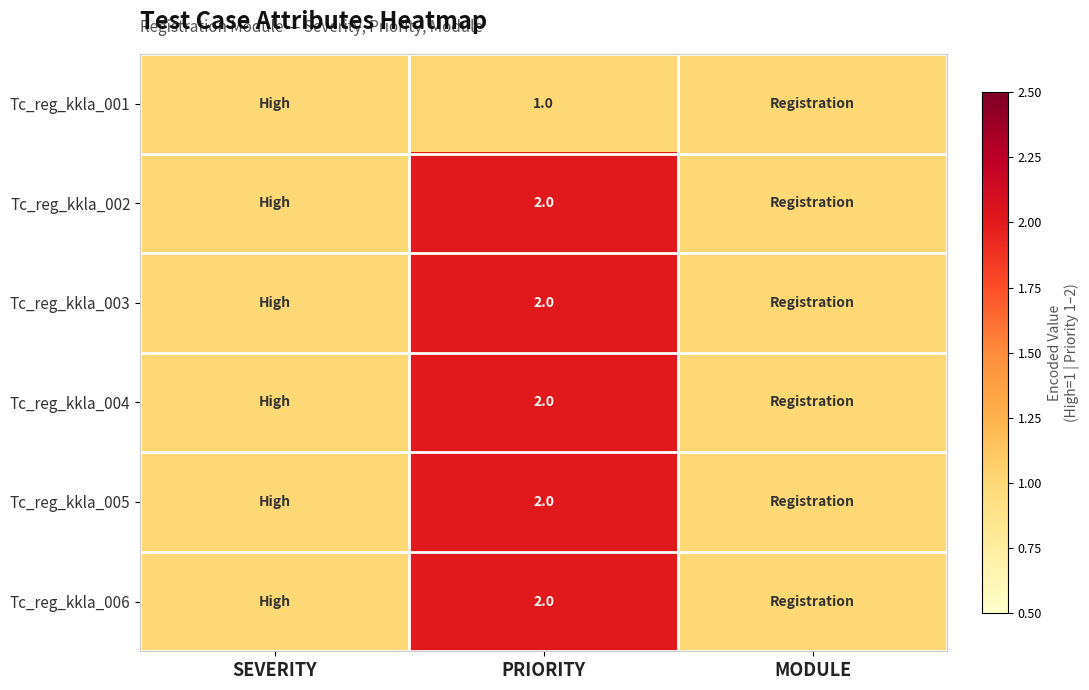

The value of Tc_reg_kkla_005 at PRIORITY is 3. True or false?

False